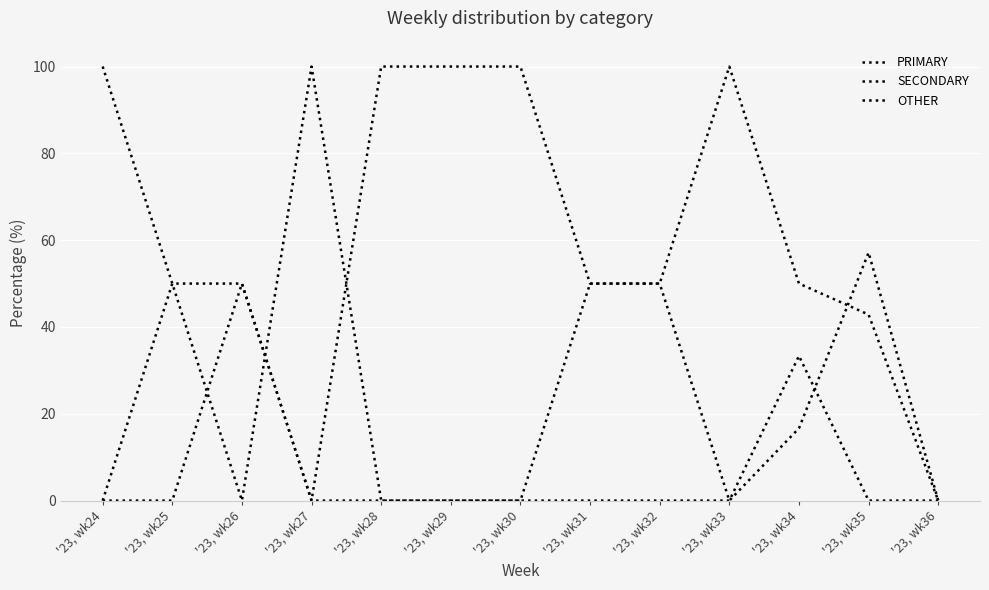

How many intersections are there between SECONDARY and OTHER?

3